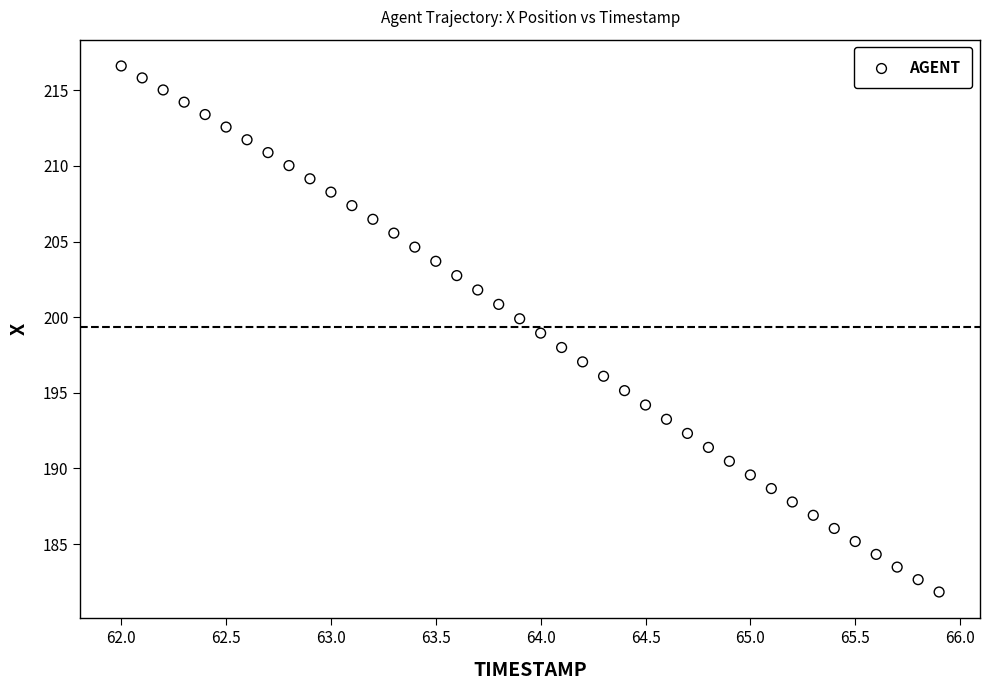

What is the range of Y values (max minus min)?

34.8